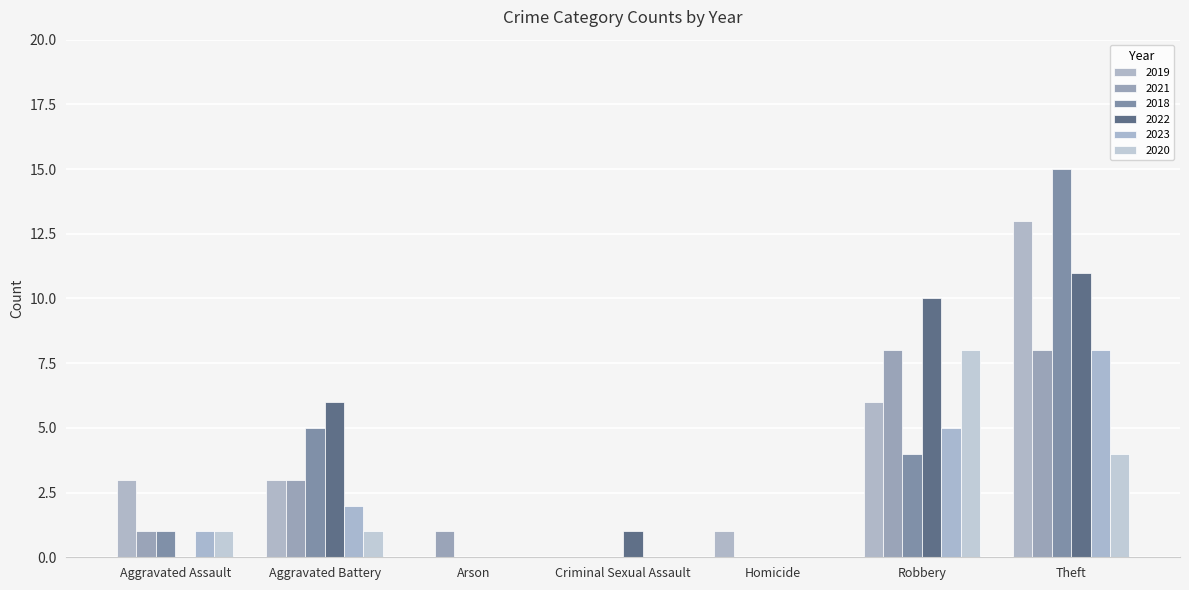

Between Theft and Aggravated Assault, which is larger?

Theft